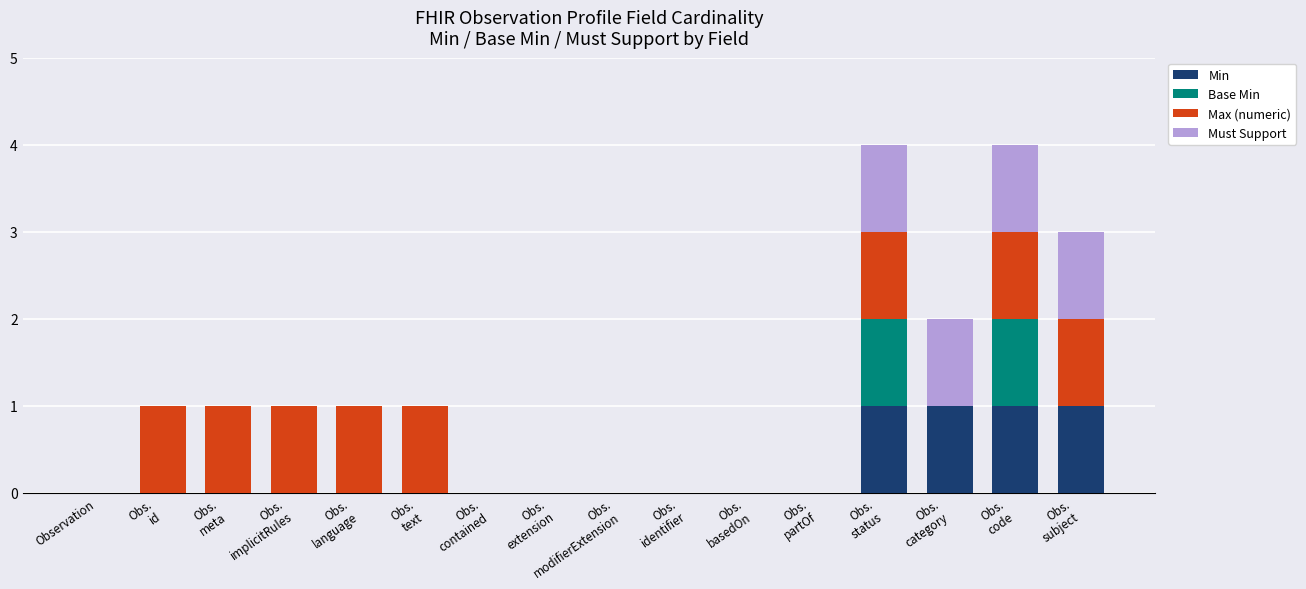

True or false: Min has a value of 0 at Observation.

True